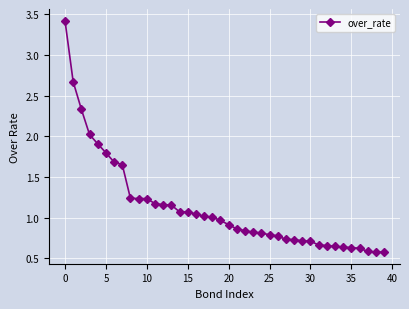

What is the greatest value displayed?

3.4